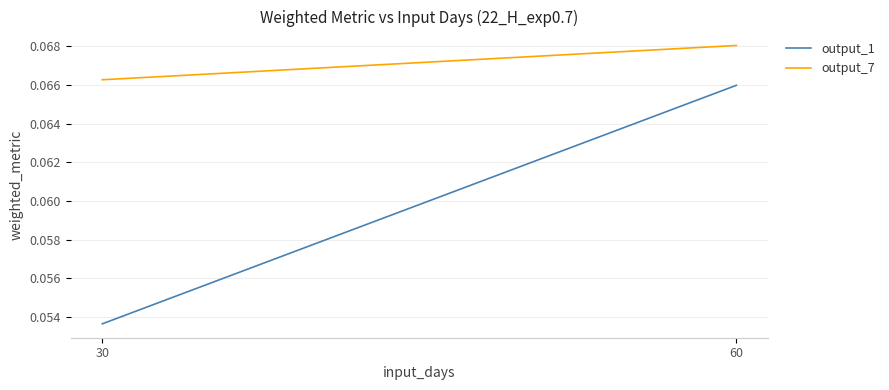

Read the output_7 value at 60.

0.1